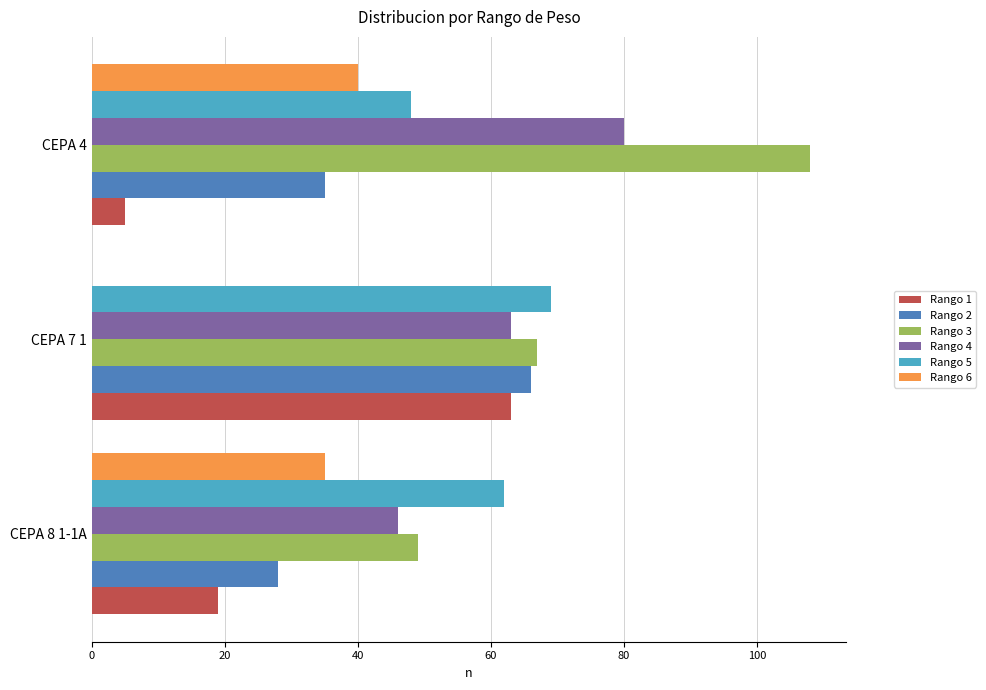

The value of Rango 6 at CEPA 7 1 is 0. True or false?

True